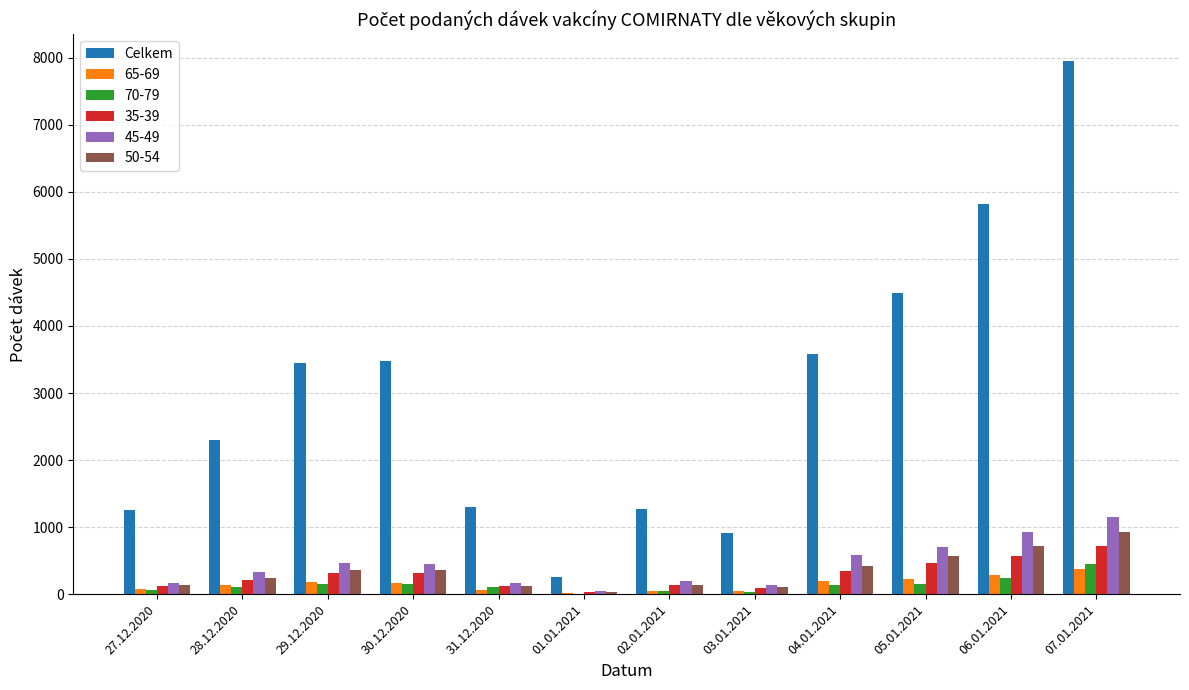

Between 29.12.2020 and 02.01.2021, which series saw the biggest shift?

Celkem